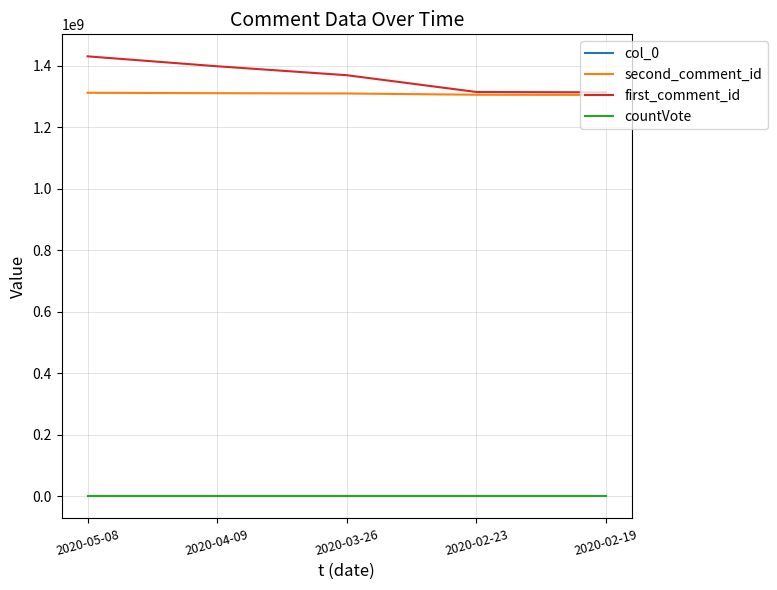

How many distinct data groups are displayed?

4